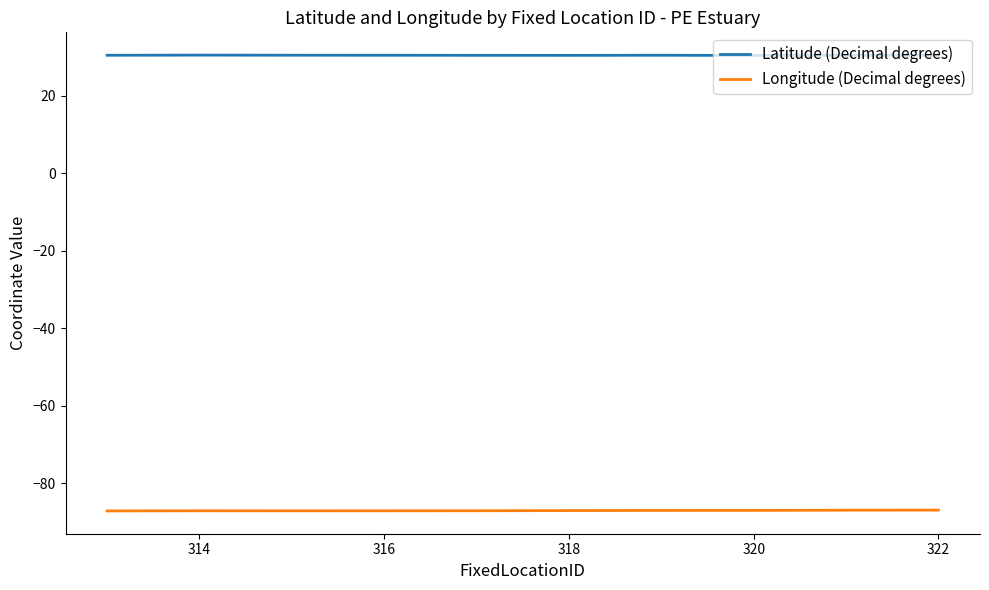

List the series in order of their peak value, lowest first.

Longitude (Decimal degrees), Latitude (Decimal degrees)